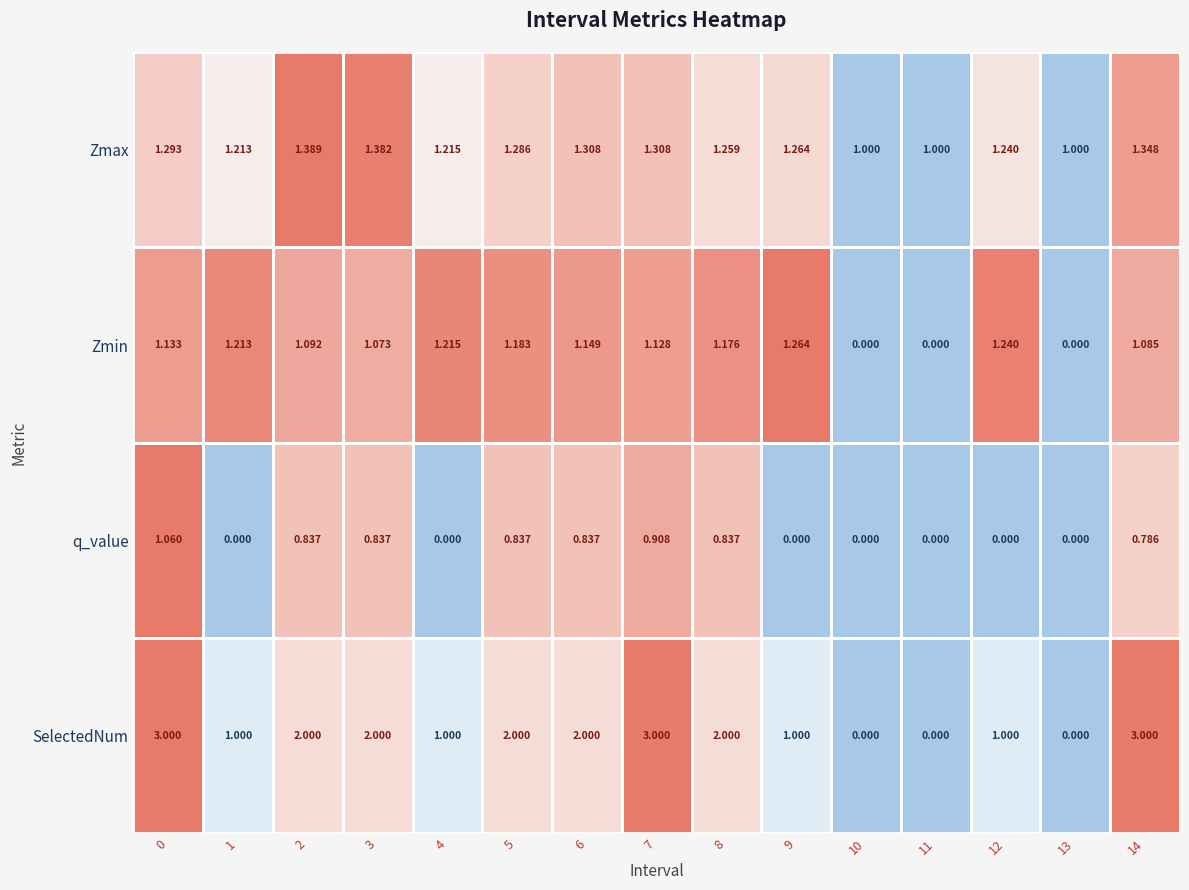

Is the value of Zmin at 9 greater than the value of q_value at 8?

Yes